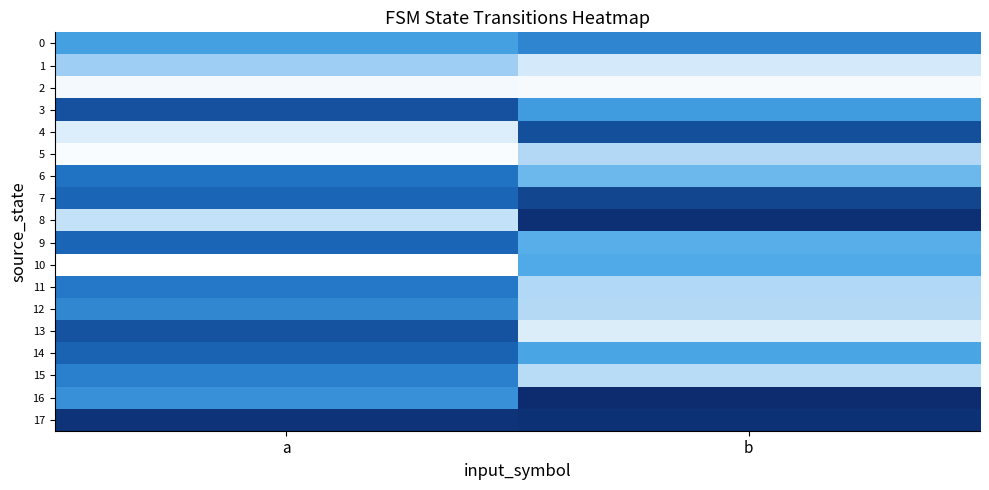

What is the total value across all series at b?

1188